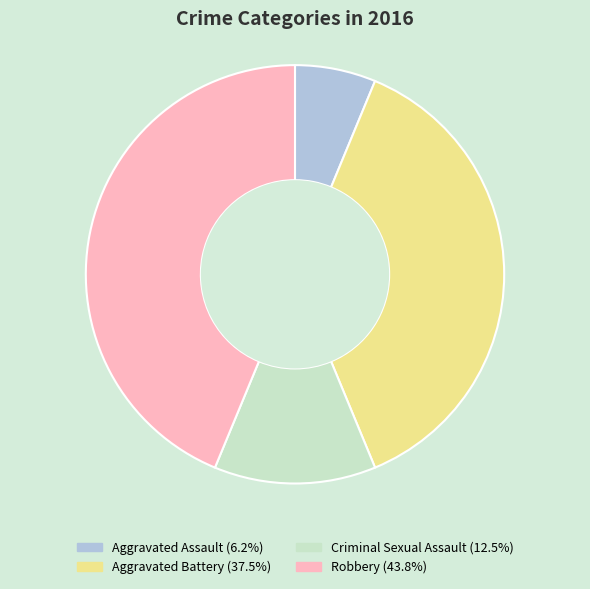

What is the smallest slice in the pie chart?

Aggravated Assault